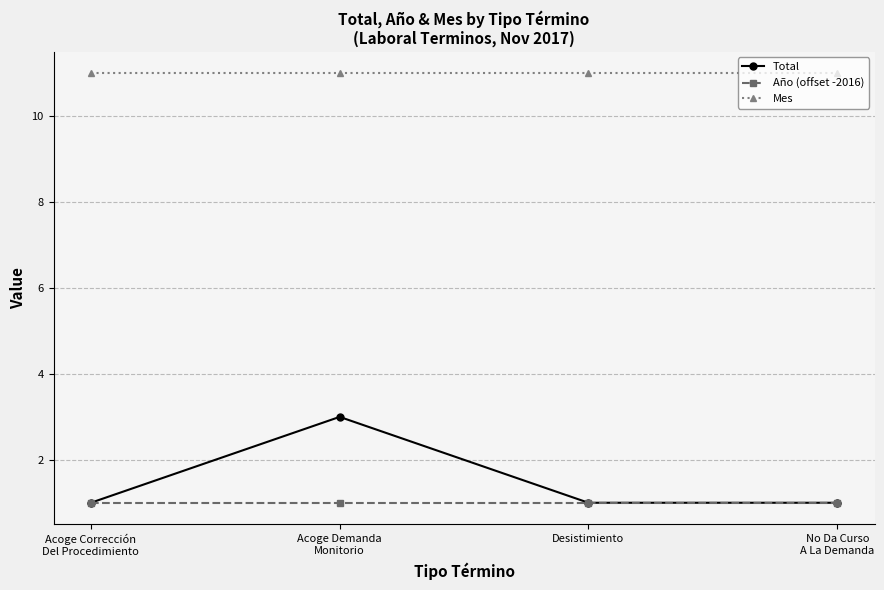

Between Acoge Corrección
Del Procedimiento and Acoge Demanda
Monitorio, which series saw the biggest shift?

Total